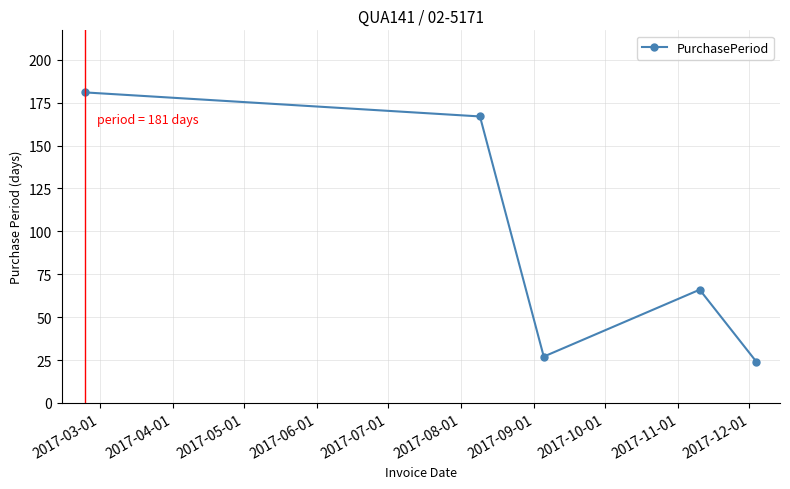

How many interior local valleys (lower than both neighbors) does the data have?

1